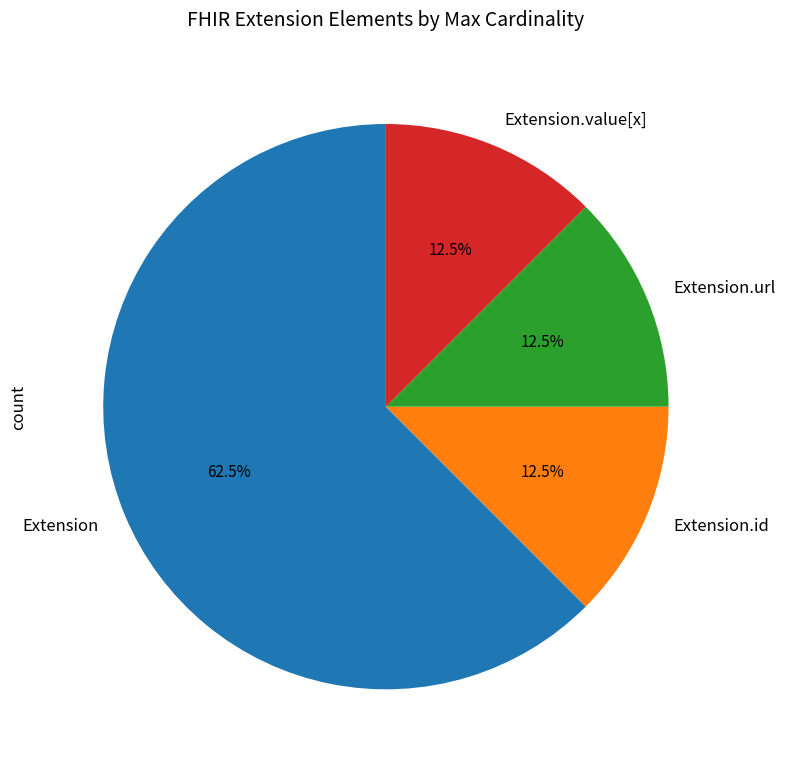

How many segments does this pie chart have?

4